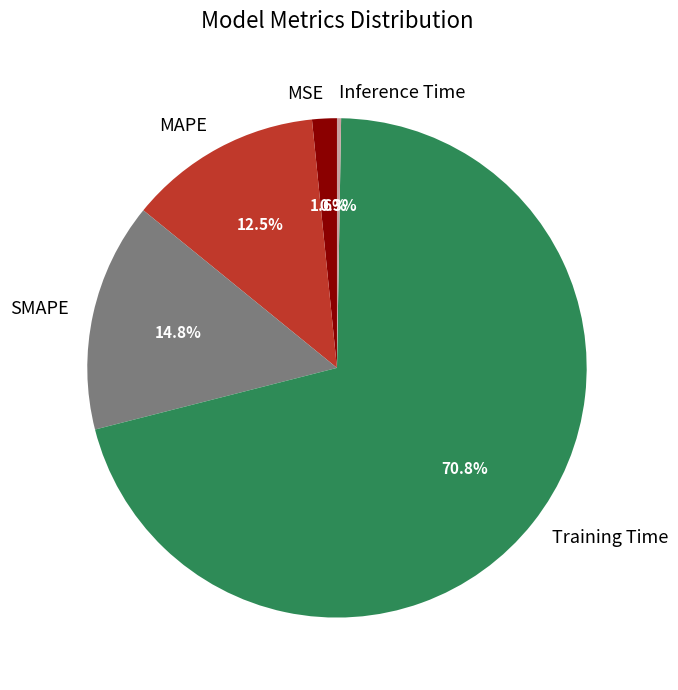

To the nearest percent, what is the combined percentage of SMAPE and MAPE?

27%